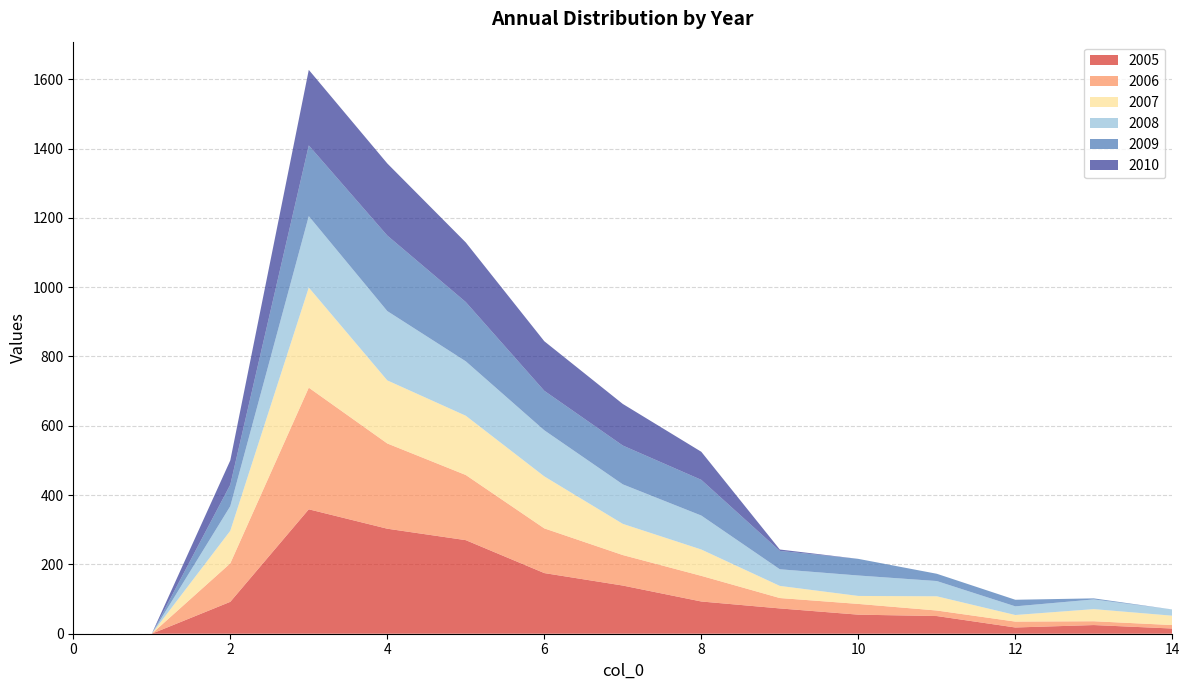

Reading left to right, transcribe all the data shown in this chart.

2005: 0=0	1=0	2=92	3=359	4=303	5=270	6=175	7=139	8=93	9=73	10=55	11=51	12=18	13=25	14=15	15=13	16=6	17=7	18=5	19=6	20=5	21=4	22=5	23=5	24=1	25=4	26=1	27=2	28=0	29=0	30=0	31=0	32=0	33=0	34=0
2006: 0=0	1=0	2=111	3=351	4=246	5=188	6=129	7=88	8=74	9=30	10=31	11=16	12=17	13=11	14=10	15=14	16=19	17=13	18=17	19=10	20=7	21=8	22=3	23=6	24=3	25=0	26=0	27=0	28=0	29=0	30=0	31=0	32=0	33=0	34=0
2007: 0=0	1=0	2=94	3=289	4=182	5=171	6=150	7=90	8=76	9=35	10=23	11=41	12=19	13=35	14=27	15=30	16=20	17=11	18=15	19=8	20=5	21=0	22=0	23=0	24=0	25=0	26=0	27=0	28=0	29=0	30=0	31=0	32=0	33=0	34=0
2008: 0=0	1=0	2=71	3=206	4=200	5=157	6=133	7=114	8=98	9=48	10=59	11=44	12=25	13=28	14=18	15=16	16=10	17=5	18=0	19=0	20=0	21=0	22=0	23=0	24=0	25=0	26=0	27=0	28=0	29=0	30=0	31=0	32=0	33=0	34=0
2009: 0=0	1=0	2=62	3=204	4=218	5=171	6=114	7=112	8=103	9=53	10=48	11=21	12=19	13=3	14=0	15=0	16=0	17=0	18=0	19=0	20=0	21=0	22=0	23=0	24=0	25=0	26=0	27=0	28=0	29=0	30=0	31=0	32=0	33=0	34=0
2010: 0=0	1=0	2=70	3=218	4=208	5=172	6=143	7=120	8=81	9=4	10=0	11=0	12=0	13=0	14=0	15=0	16=0	17=0	18=0	19=0	20=0	21=0	22=0	23=0	24=0	25=0	26=0	27=0	28=0	29=0	30=0	31=0	32=0	33=0	34=0